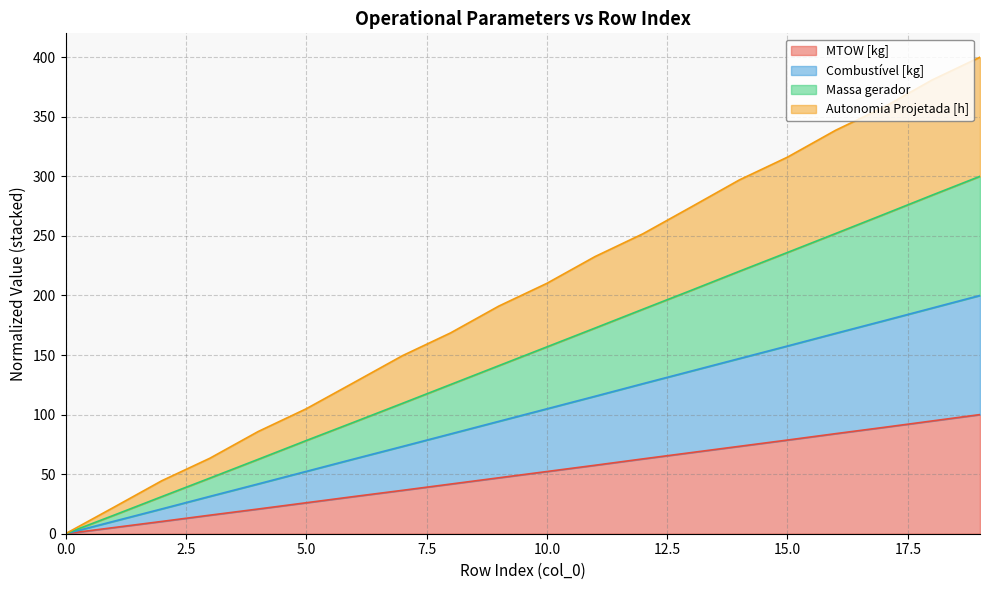

Which series changed the most between 12 and 15?

Autonomia Projetada [h]